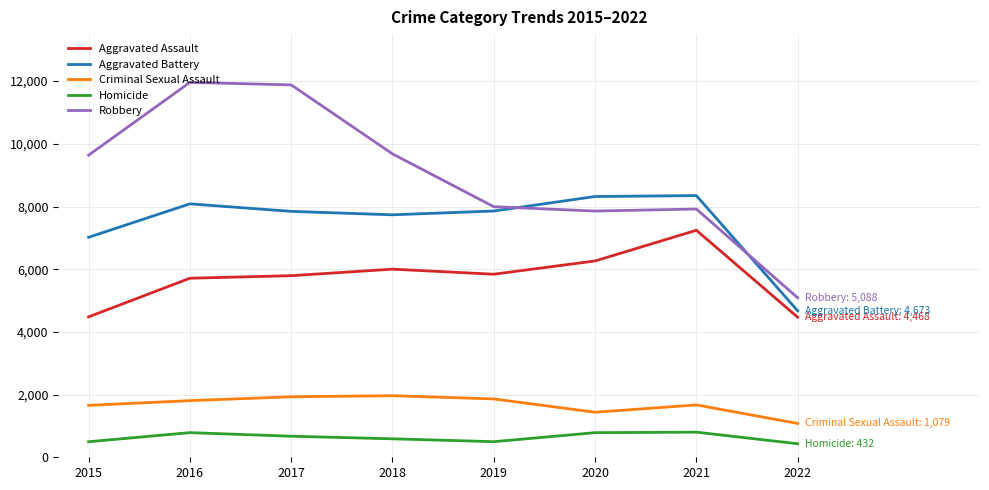

What is the difference between the Homicide values at 2017 and 2021?

129